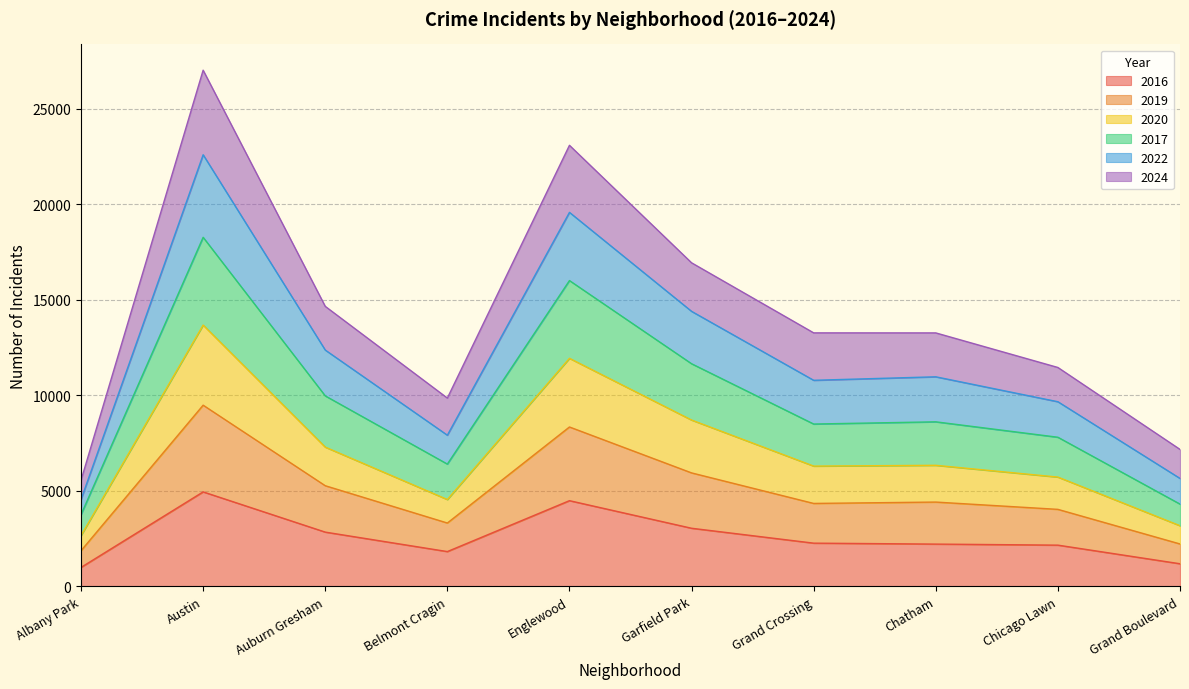

At which category is the sum across all series the highest?

Austin